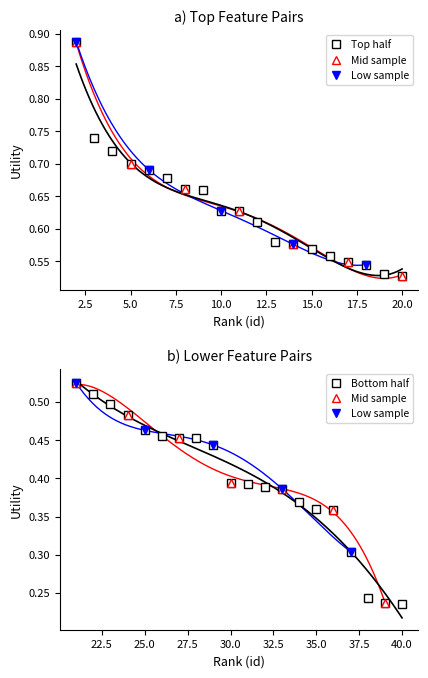

Is it true that the value at 13 is 0.6?

True